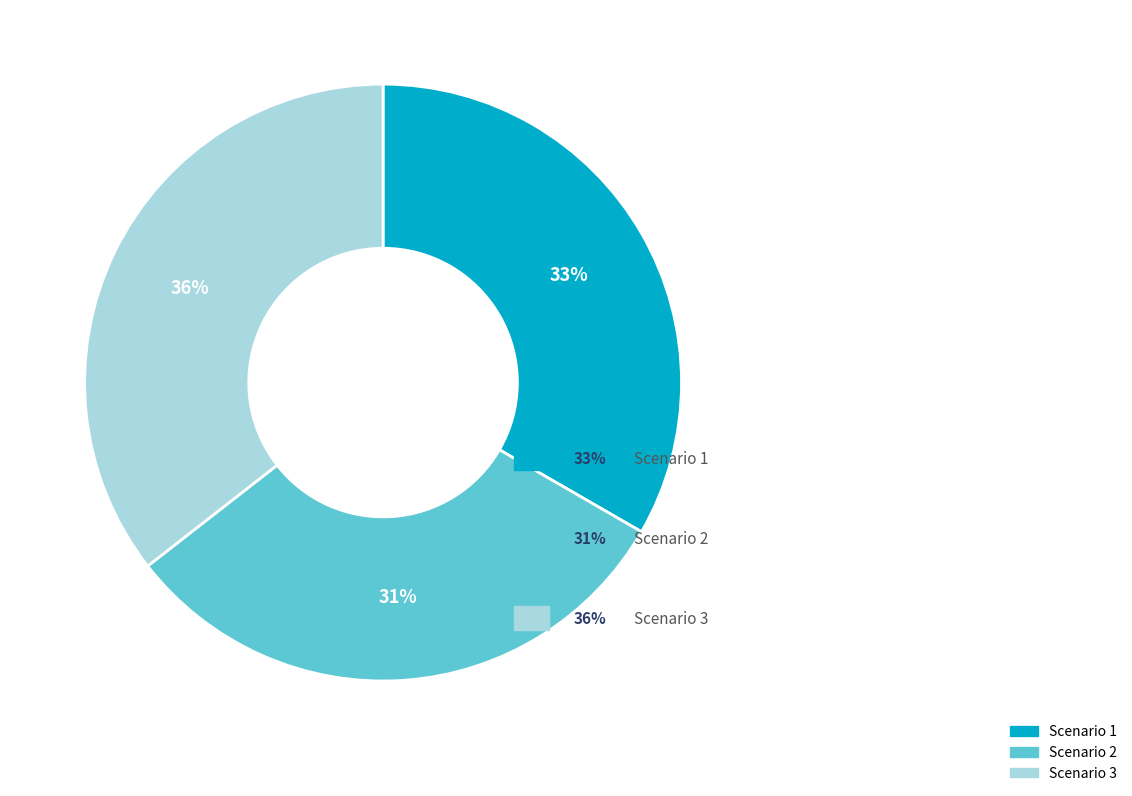

To the nearest percent, what percentage of the pie is Scenario 1?

33%